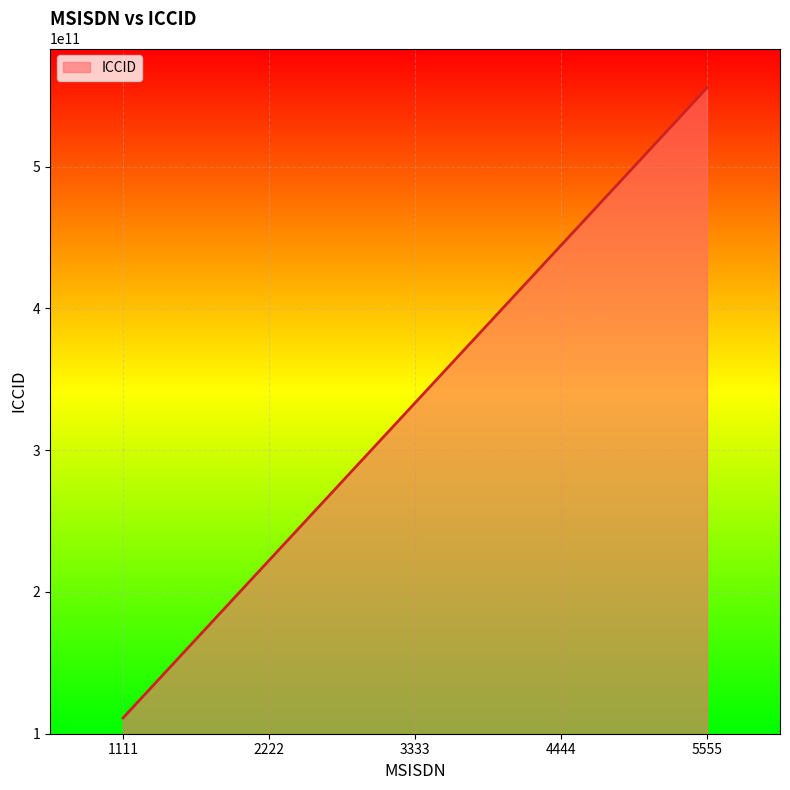

What is the change in value from 1111 to 3333?

+222222222222